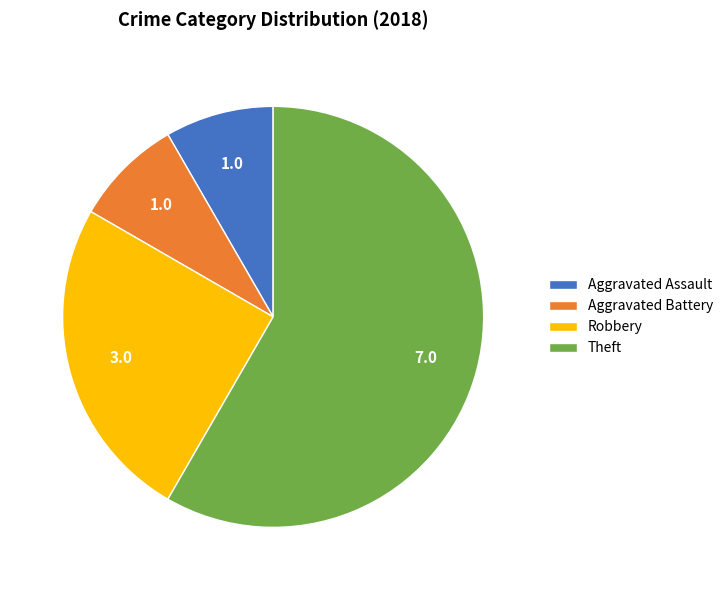

What is the largest slice in the pie chart?

Theft